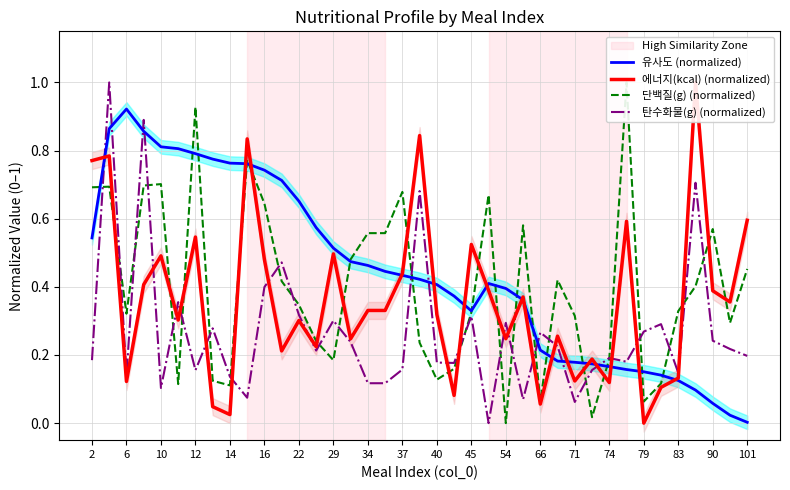

What is the maximum value for 탄수화물(g) (normalized)?

1.0